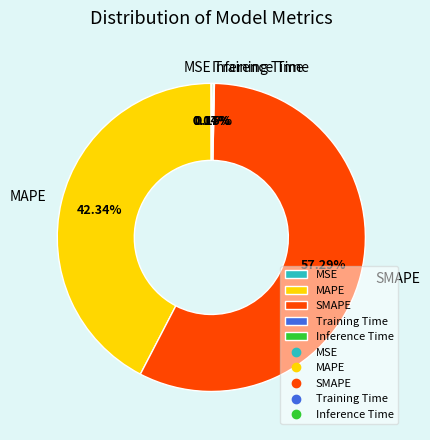

Which category has the biggest portion of the pie?

SMAPE